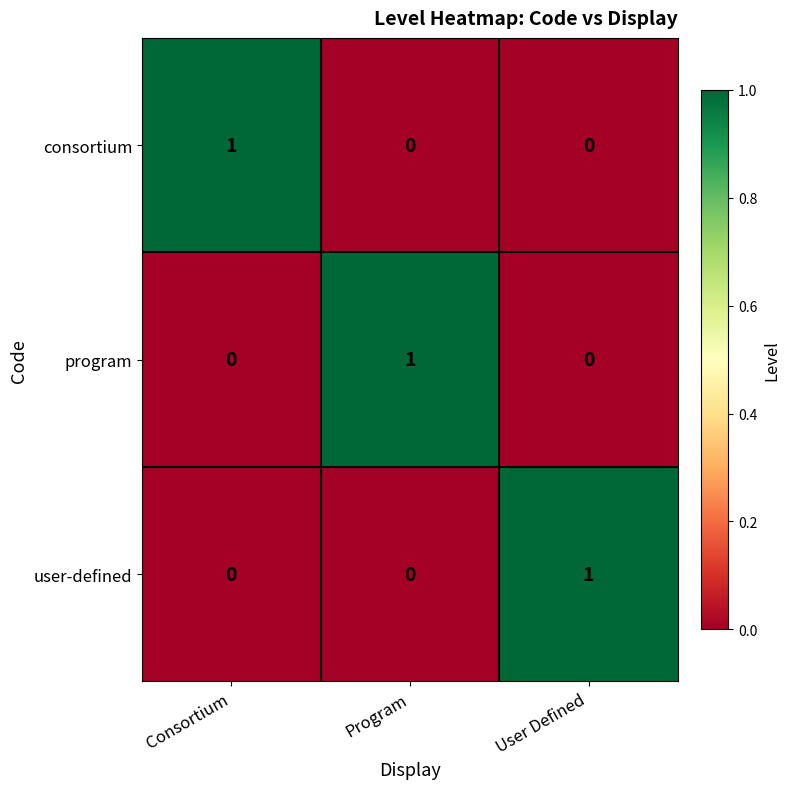

How many consortium values are between 0 and 1?

3